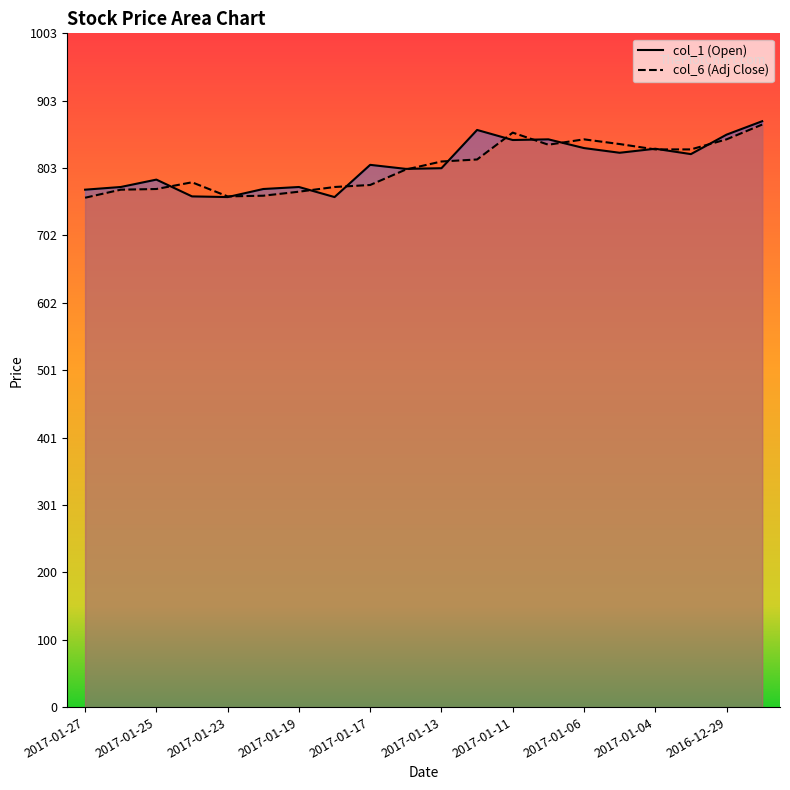

At which category does the chart reach its peak across all series?

19